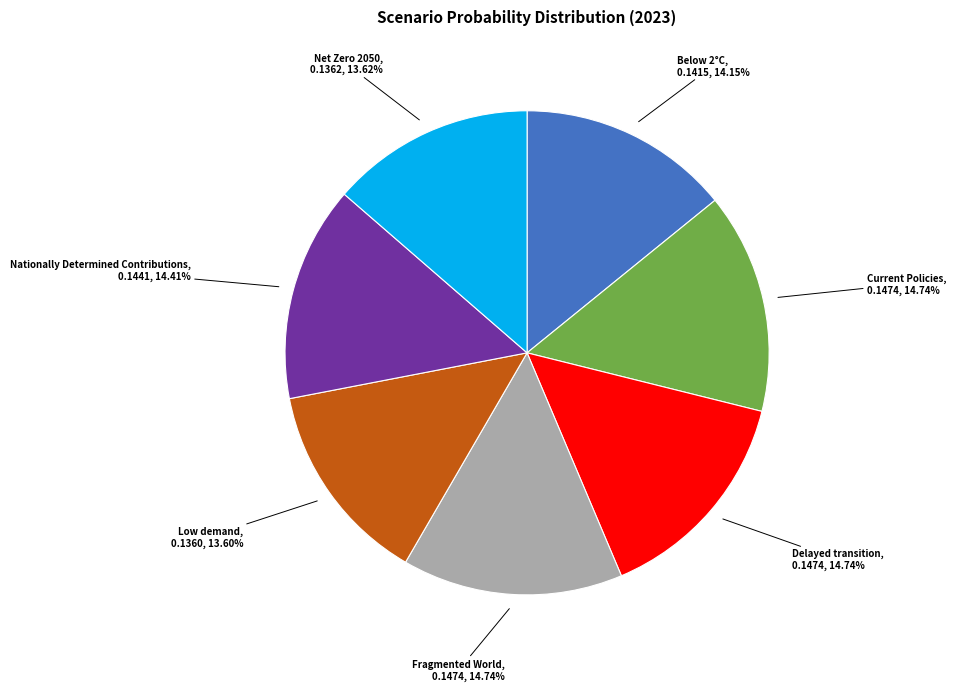

How many segments does this pie chart have?

7